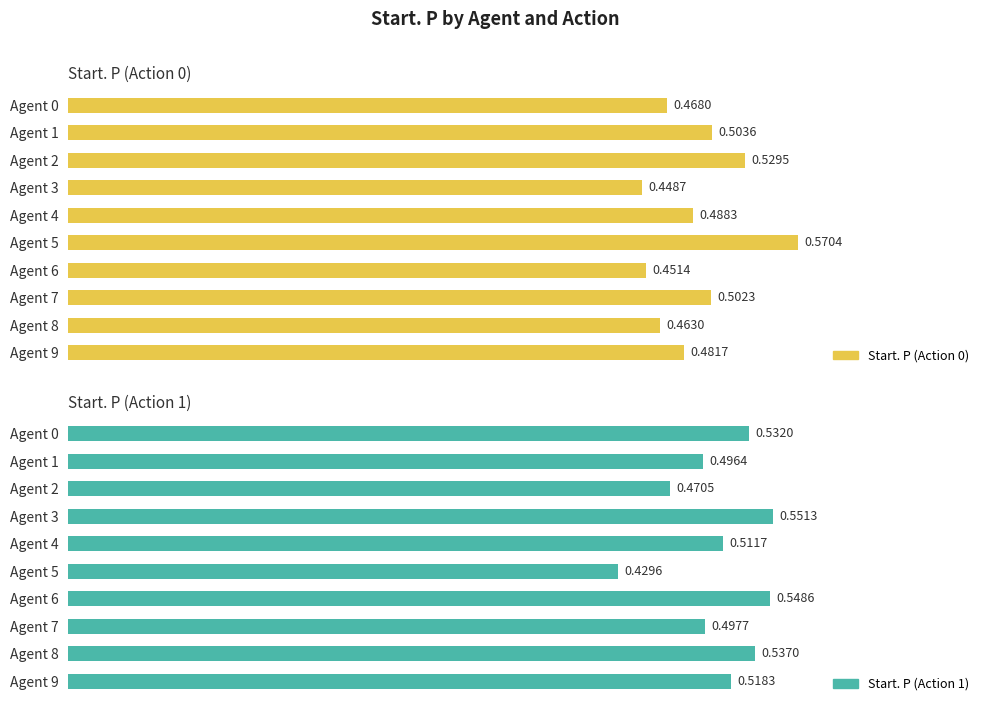

List the series in order of their overall mean, highest first.

Start. P (Action 1), Start. P (Action 0)